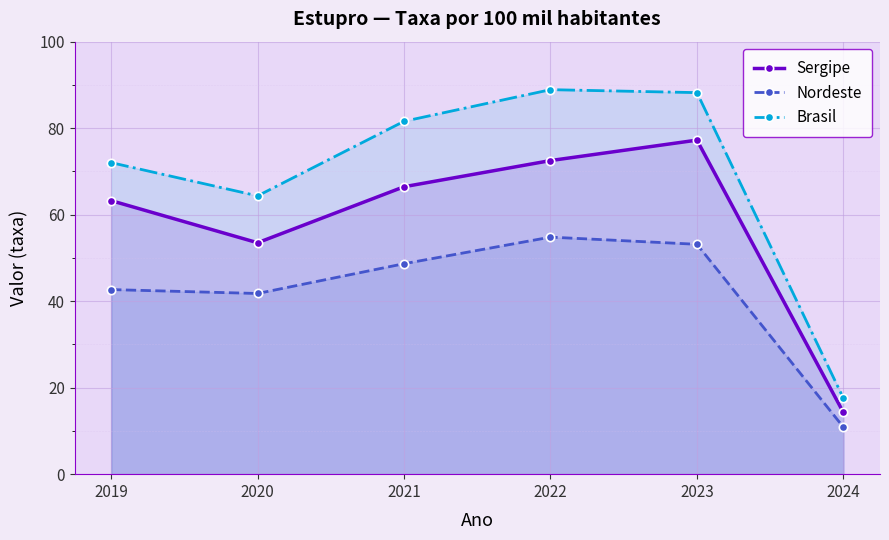

Which series has the largest range (max minus min)?

Brasil